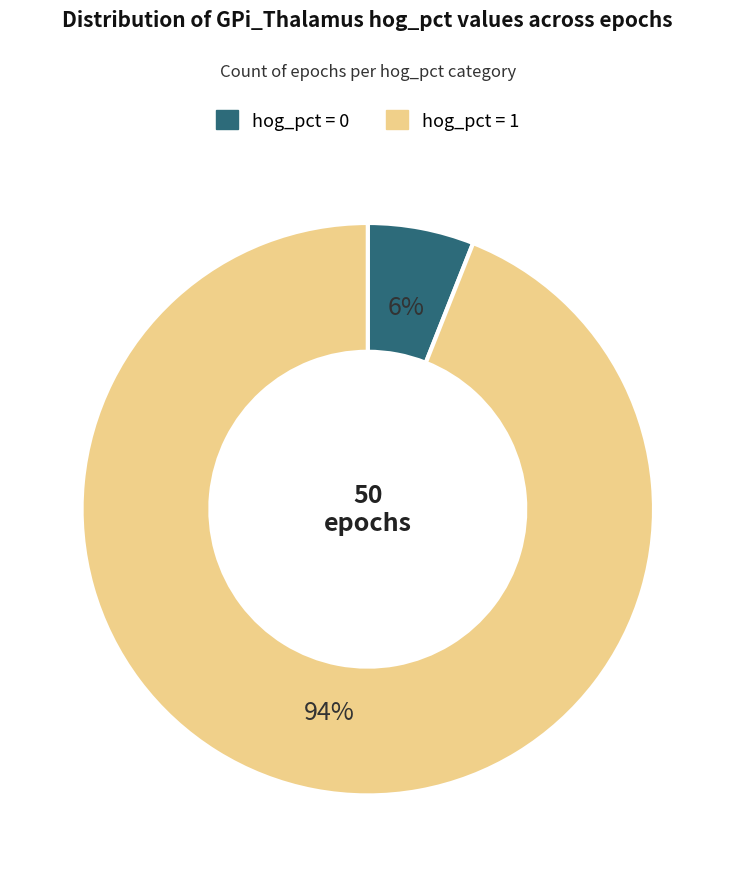

To the nearest percent, what is the difference between the largest and smallest slice percentages?

88%